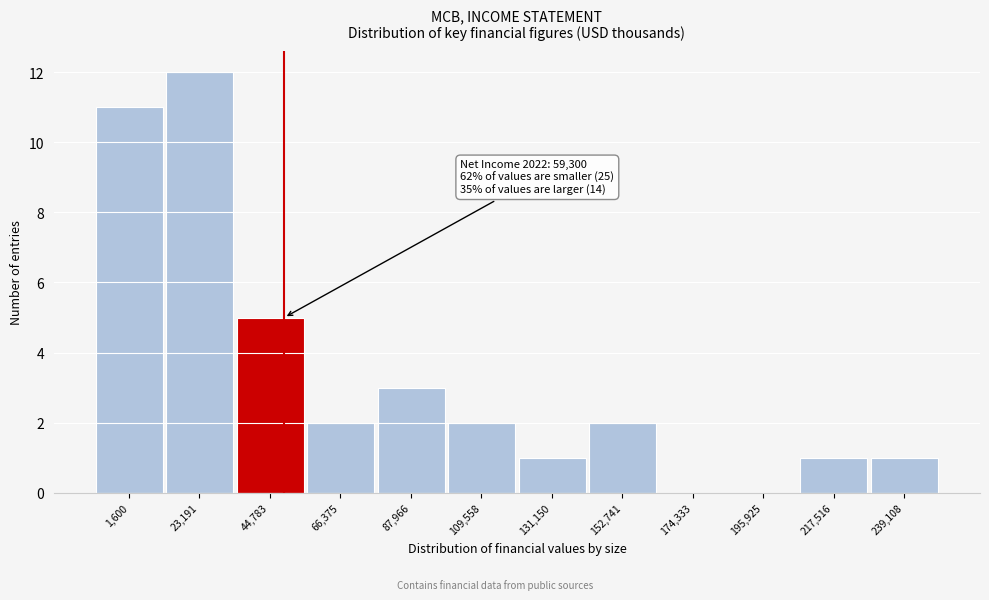

Reading left to right, transcribe all the data shown in this chart.

1,600=11	23,191=12	44,783=5	66,375=2	87,966=3	109,558=2	131,150=1	152,741=2	174,333=0	195,925=0	217,516=1	239,108=1